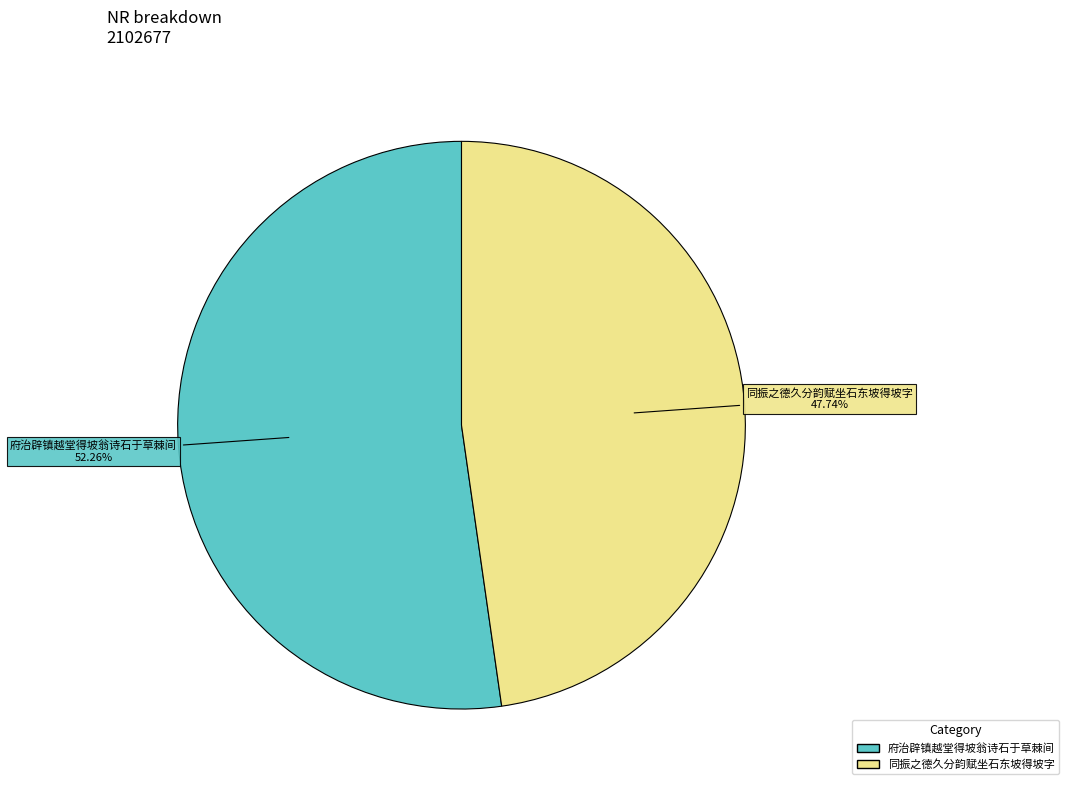

Does 同振之德久分韵赋坐石东坡得坡字 represent more than half of the total?

No